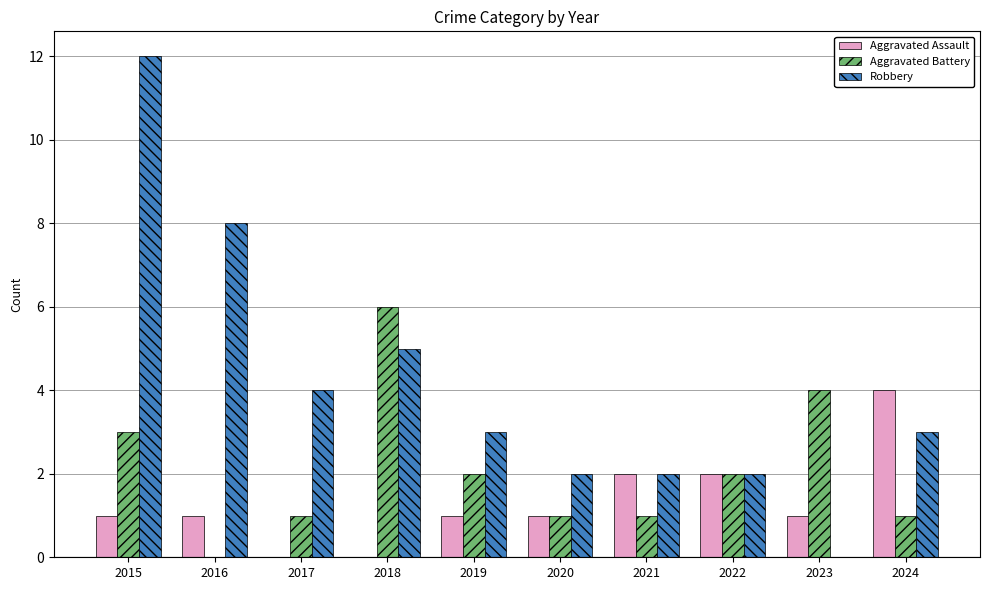

What is the sum of all Aggravated Assault values?

13